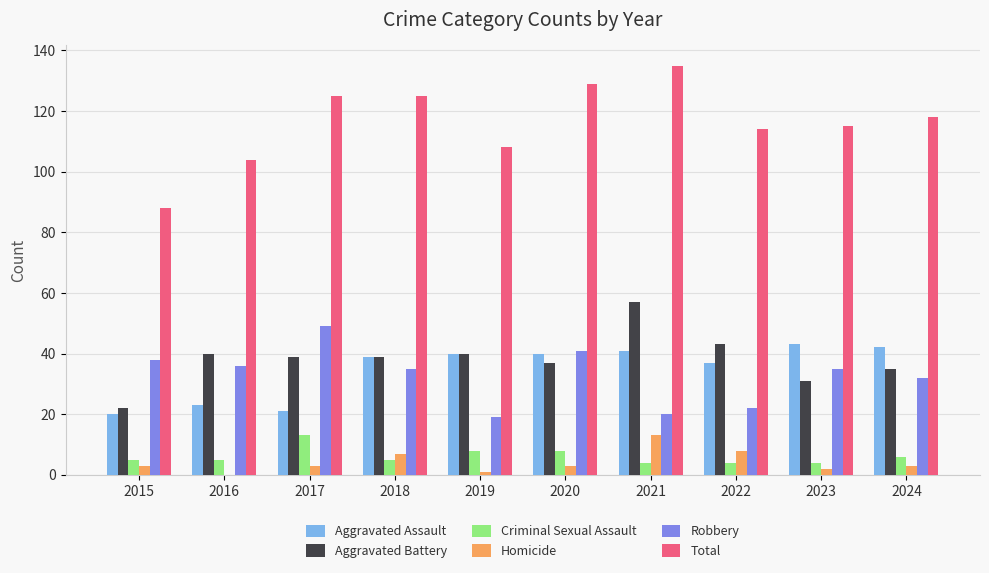

Count the number of data series in this chart.

6